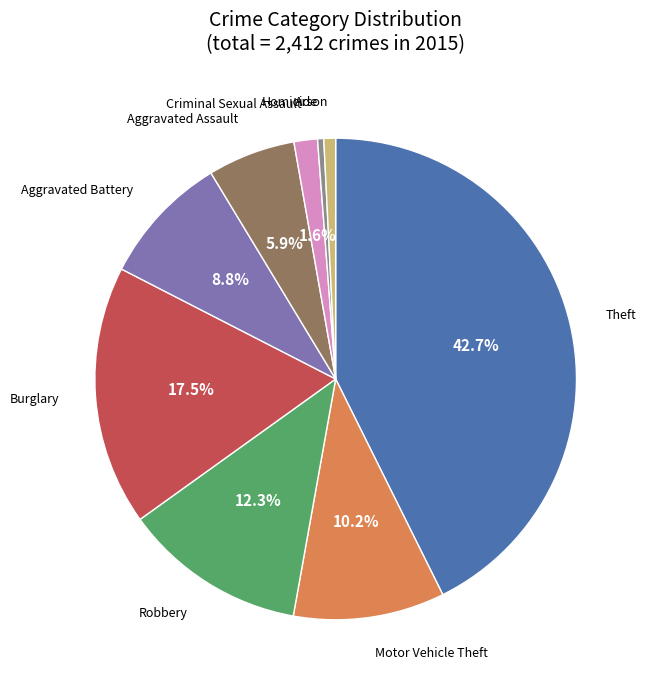

Is there a majority slice in this chart?

No